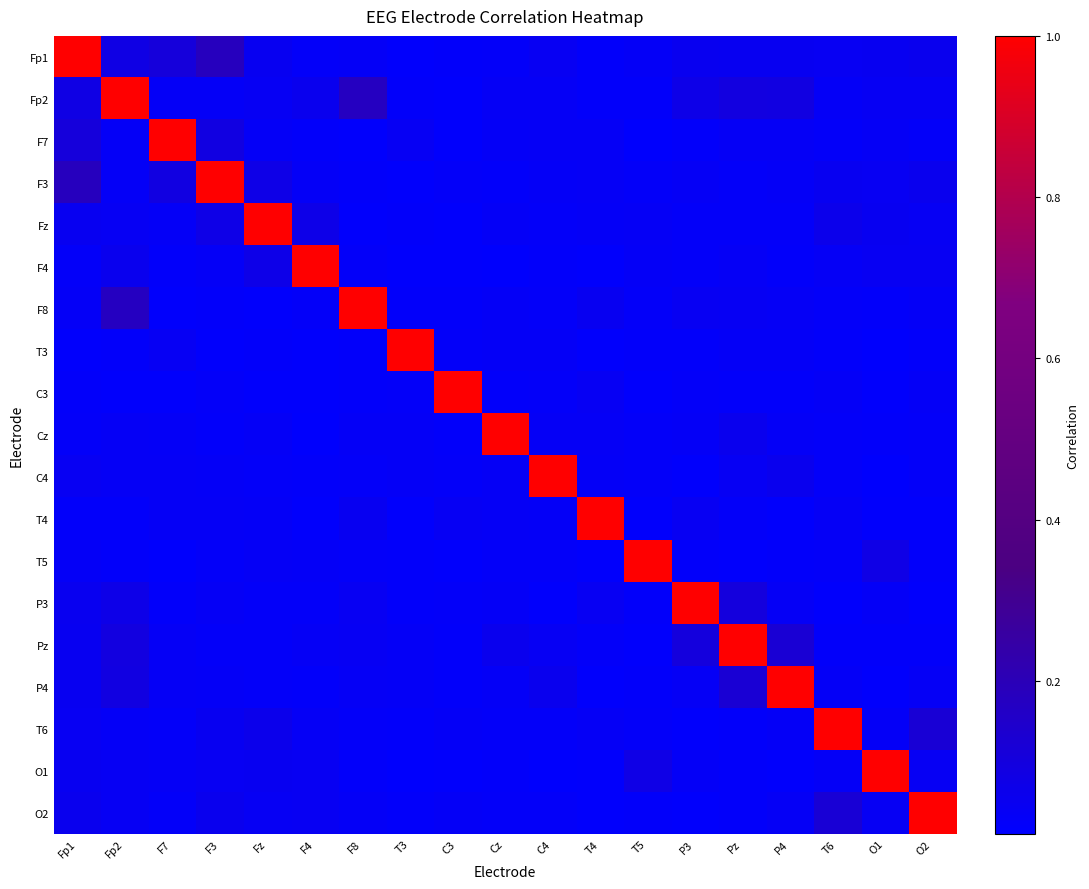

Reading left to right, what are all the values shown in this chart?

Fp1: Fp1=1.0	Fp2=0.1	F7=0.1	F3=0.2	Fz=0.0	F4=0.0	F8=0.0	T3=0.0	C3=0.0	Cz=0.0	C4=0.0	T4=0.0	T5=0.0	P3=0.0	Pz=0.0	P4=0.0	T6=0.0	O1=0.0	O2=0.1
Fp2: Fp1=0.1	Fp2=1.0	F7=0.0	F3=0.0	Fz=0.0	F4=0.1	F8=0.2	T3=0.0	C3=0.0	Cz=0.0	C4=0.0	T4=0.0	T5=0.0	P3=0.1	Pz=0.1	P4=0.1	T6=0.0	O1=0.0	O2=0.0
F7: Fp1=0.1	Fp2=0.0	F7=1.0	F3=0.1	Fz=0.0	F4=0.0	F8=0.0	T3=0.0	C3=0.0	Cz=0.0	C4=0.0	T4=0.0	T5=0.0	P3=0.0	Pz=0.0	P4=0.0	T6=0.0	O1=0.0	O2=0.0
F3: Fp1=0.2	Fp2=0.0	F7=0.1	F3=1.0	Fz=0.1	F4=0.0	F8=0.0	T3=0.0	C3=0.0	Cz=0.0	C4=0.0	T4=0.0	T5=0.0	P3=0.0	Pz=0.0	P4=0.0	T6=0.0	O1=0.0	O2=0.1
Fz: Fp1=0.0	Fp2=0.0	F7=0.0	F3=0.1	Fz=1.0	F4=0.1	F8=0.0	T3=0.0	C3=0.0	Cz=0.0	C4=0.0	T4=0.0	T5=0.0	P3=0.0	Pz=0.0	P4=0.0	T6=0.1	O1=0.0	O2=0.0
F4: Fp1=0.0	Fp2=0.1	F7=0.0	F3=0.0	Fz=0.1	F4=1.0	F8=0.0	T3=0.0	C3=0.0	Cz=0.0	C4=0.0	T4=0.0	T5=0.0	P3=0.0	Pz=0.0	P4=0.0	T6=0.0	O1=0.0	O2=0.0
F8: Fp1=0.0	Fp2=0.2	F7=0.0	F3=0.0	Fz=0.0	F4=0.0	F8=1.0	T3=0.0	C3=0.0	Cz=0.0	C4=0.0	T4=0.0	T5=0.0	P3=0.0	Pz=0.0	P4=0.0	T6=0.0	O1=0.0	O2=0.0
T3: Fp1=0.0	Fp2=0.0	F7=0.0	F3=0.0	Fz=0.0	F4=0.0	F8=0.0	T3=1.0	C3=0.0	Cz=0.0	C4=0.0	T4=0.0	T5=0.0	P3=0.0	Pz=0.0	P4=0.0	T6=0.0	O1=0.0	O2=0.0
C3: Fp1=0.0	Fp2=0.0	F7=0.0	F3=0.0	Fz=0.0	F4=0.0	F8=0.0	T3=0.0	C3=1.0	Cz=0.0	C4=0.0	T4=0.0	T5=0.0	P3=0.0	Pz=0.0	P4=0.0	T6=0.0	O1=0.0	O2=0.0
Cz: Fp1=0.0	Fp2=0.0	F7=0.0	F3=0.0	Fz=0.0	F4=0.0	F8=0.0	T3=0.0	C3=0.0	Cz=1.0	C4=0.0	T4=0.0	T5=0.0	P3=0.0	Pz=0.1	P4=0.0	T6=0.0	O1=0.0	O2=0.0
C4: Fp1=0.0	Fp2=0.0	F7=0.0	F3=0.0	Fz=0.0	F4=0.0	F8=0.0	T3=0.0	C3=0.0	Cz=0.0	C4=1.0	T4=0.0	T5=0.0	P3=0.0	Pz=0.0	P4=0.1	T6=0.0	O1=0.0	O2=0.0
T4: Fp1=0.0	Fp2=0.0	F7=0.0	F3=0.0	Fz=0.0	F4=0.0	F8=0.0	T3=0.0	C3=0.0	Cz=0.0	C4=0.0	T4=1.0	T5=0.0	P3=0.0	Pz=0.0	P4=0.0	T6=0.0	O1=0.0	O2=0.0
T5: Fp1=0.0	Fp2=0.0	F7=0.0	F3=0.0	Fz=0.0	F4=0.0	F8=0.0	T3=0.0	C3=0.0	Cz=0.0	C4=0.0	T4=0.0	T5=1.0	P3=0.0	Pz=0.0	P4=0.0	T6=0.0	O1=0.1	O2=0.0
P3: Fp1=0.0	Fp2=0.1	F7=0.0	F3=0.0	Fz=0.0	F4=0.0	F8=0.0	T3=0.0	C3=0.0	Cz=0.0	C4=0.0	T4=0.0	T5=0.0	P3=1.0	Pz=0.1	P4=0.0	T6=0.0	O1=0.0	O2=0.0
Pz: Fp1=0.0	Fp2=0.1	F7=0.0	F3=0.0	Fz=0.0	F4=0.0	F8=0.0	T3=0.0	C3=0.0	Cz=0.1	C4=0.0	T4=0.0	T5=0.0	P3=0.1	Pz=1.0	P4=0.1	T6=0.0	O1=0.0	O2=0.0
P4: Fp1=0.0	Fp2=0.1	F7=0.0	F3=0.0	Fz=0.0	F4=0.0	F8=0.0	T3=0.0	C3=0.0	Cz=0.0	C4=0.1	T4=0.0	T5=0.0	P3=0.0	Pz=0.1	P4=1.0	T6=0.0	O1=0.0	O2=0.0
T6: Fp1=0.0	Fp2=0.0	F7=0.0	F3=0.0	Fz=0.1	F4=0.0	F8=0.0	T3=0.0	C3=0.0	Cz=0.0	C4=0.0	T4=0.0	T5=0.0	P3=0.0	Pz=0.0	P4=0.0	T6=1.0	O1=0.0	O2=0.1
O1: Fp1=0.0	Fp2=0.0	F7=0.0	F3=0.0	Fz=0.0	F4=0.0	F8=0.0	T3=0.0	C3=0.0	Cz=0.0	C4=0.0	T4=0.0	T5=0.1	P3=0.0	Pz=0.0	P4=0.0	T6=0.0	O1=1.0	O2=0.0
O2: Fp1=0.1	Fp2=0.0	F7=0.0	F3=0.1	Fz=0.0	F4=0.0	F8=0.0	T3=0.0	C3=0.0	Cz=0.0	C4=0.0	T4=0.0	T5=0.0	P3=0.0	Pz=0.0	P4=0.0	T6=0.1	O1=0.0	O2=1.0